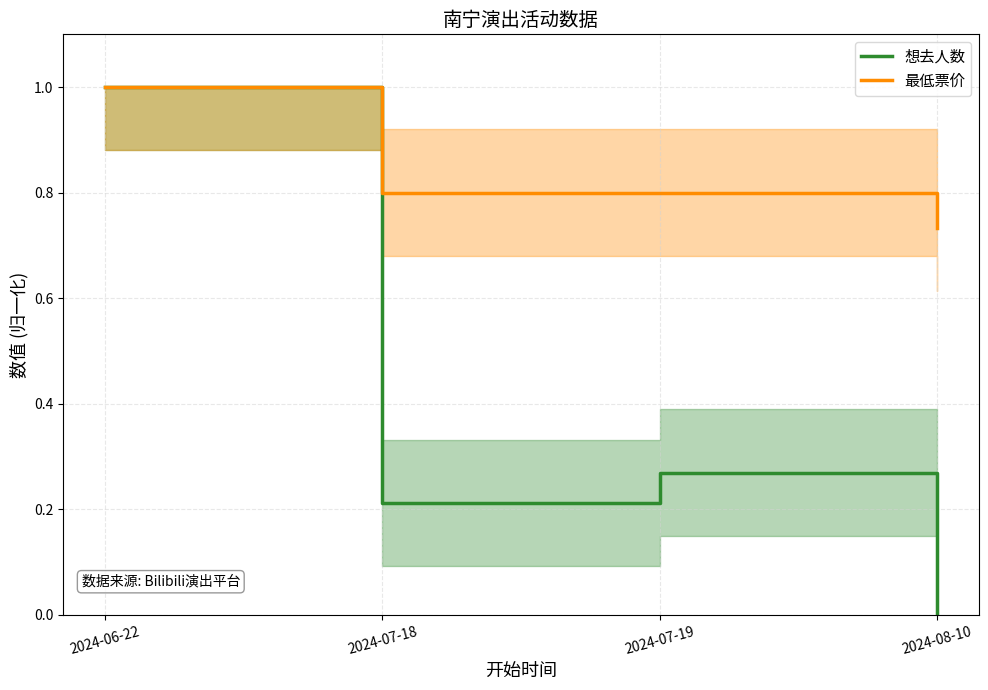

What is the spread (max minus min) of values at 2024-07-18?

0.6